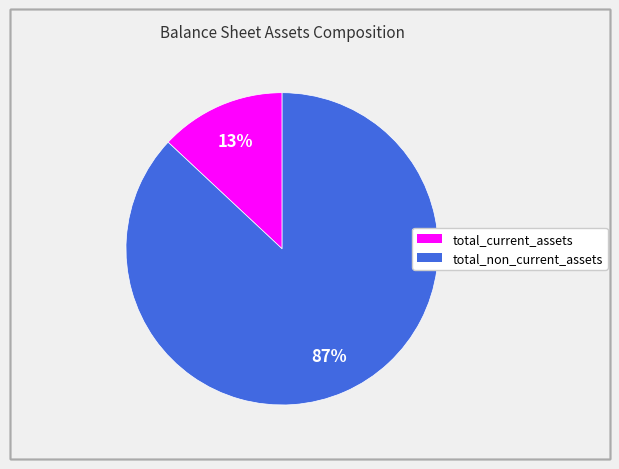

Approximately how many times larger is the value at total_current_assets compared to total_non_current_assets?

0.1